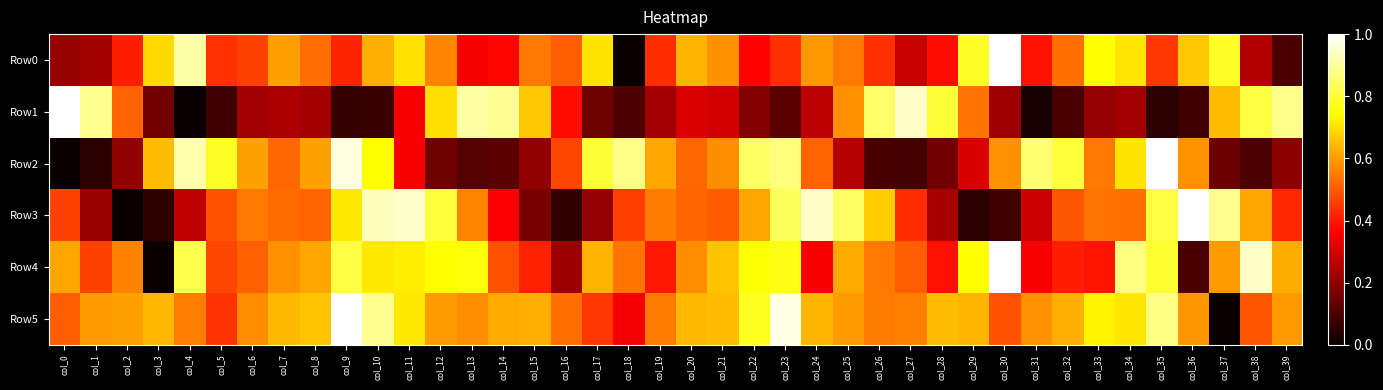

Reading left to right, extract all data points from this chart.

Row0: col_0=0.2	col_1=0.2	col_2=0.4	col_3=0.7	col_4=0.9	col_5=0.4	col_6=0.5	col_7=0.6	col_8=0.5	col_9=0.4	col_10=0.6	col_11=0.7	col_12=0.6	col_13=0.4	col_14=0.4	col_15=0.5	col_16=0.5	col_17=0.7	col_18=0.0	col_19=0.4	col_20=0.6	col_21=0.6	col_22=0.4	col_23=0.4	col_24=0.6	col_25=0.5	col_26=0.4	col_27=0.3	col_28=0.4	col_29=0.8	col_30=1.0	col_31=0.4	col_32=0.5	col_33=0.7	col_34=0.7	col_35=0.4	col_36=0.7	col_37=0.8	col_38=0.3	col_39=0.1
Row1: col_0=1.0	col_1=0.9	col_2=0.5	col_3=0.2	col_4=0.0	col_5=0.1	col_6=0.2	col_7=0.2	col_8=0.2	col_9=0.1	col_10=0.1	col_11=0.4	col_12=0.7	col_13=0.9	col_14=0.9	col_15=0.7	col_16=0.4	col_17=0.1	col_18=0.1	col_19=0.2	col_20=0.3	col_21=0.3	col_22=0.2	col_23=0.1	col_24=0.3	col_25=0.6	col_26=0.9	col_27=0.9	col_28=0.8	col_29=0.5	col_30=0.2	col_31=0.0	col_32=0.1	col_33=0.2	col_34=0.2	col_35=0.0	col_36=0.1	col_37=0.6	col_38=0.8	col_39=0.9
Row2: col_0=0.0	col_1=0.0	col_2=0.2	col_3=0.6	col_4=0.9	col_5=0.8	col_6=0.6	col_7=0.5	col_8=0.6	col_9=1.0	col_10=0.7	col_11=0.4	col_12=0.1	col_13=0.1	col_14=0.1	col_15=0.2	col_16=0.5	col_17=0.8	col_18=0.9	col_19=0.6	col_20=0.5	col_21=0.6	col_22=0.8	col_23=0.9	col_24=0.5	col_25=0.3	col_26=0.1	col_27=0.1	col_28=0.2	col_29=0.3	col_30=0.6	col_31=0.9	col_32=0.8	col_33=0.5	col_34=0.7	col_35=1.0	col_36=0.6	col_37=0.1	col_38=0.1	col_39=0.2
Row3: col_0=0.5	col_1=0.2	col_2=0.0	col_3=0.1	col_4=0.3	col_5=0.5	col_6=0.5	col_7=0.5	col_8=0.5	col_9=0.7	col_10=0.9	col_11=0.9	col_12=0.8	col_13=0.6	col_14=0.4	col_15=0.2	col_16=0.1	col_17=0.2	col_18=0.5	col_19=0.5	col_20=0.5	col_21=0.5	col_22=0.6	col_23=0.8	col_24=0.9	col_25=0.8	col_26=0.7	col_27=0.4	col_28=0.2	col_29=0.0	col_30=0.1	col_31=0.3	col_32=0.5	col_33=0.5	col_34=0.5	col_35=0.8	col_36=1.0	col_37=0.9	col_38=0.6	col_39=0.4
Row4: col_0=0.6	col_1=0.5	col_2=0.6	col_3=0.0	col_4=0.8	col_5=0.5	col_6=0.5	col_7=0.6	col_8=0.6	col_9=0.8	col_10=0.7	col_11=0.7	col_12=0.7	col_13=0.8	col_14=0.5	col_15=0.4	col_16=0.2	col_17=0.6	col_18=0.5	col_19=0.4	col_20=0.6	col_21=0.7	col_22=0.8	col_23=0.8	col_24=0.4	col_25=0.6	col_26=0.5	col_27=0.5	col_28=0.4	col_29=0.7	col_30=1.0	col_31=0.4	col_32=0.4	col_33=0.4	col_34=0.9	col_35=0.8	col_36=0.1	col_37=0.6	col_38=0.9	col_39=0.6
Row5: col_0=0.5	col_1=0.6	col_2=0.6	col_3=0.6	col_4=0.6	col_5=0.4	col_6=0.6	col_7=0.6	col_8=0.7	col_9=1.0	col_10=0.9	col_11=0.7	col_12=0.6	col_13=0.6	col_14=0.6	col_15=0.6	col_16=0.5	col_17=0.4	col_18=0.3	col_19=0.5	col_20=0.6	col_21=0.6	col_22=0.8	col_23=1.0	col_24=0.6	col_25=0.6	col_26=0.5	col_27=0.6	col_28=0.6	col_29=0.6	col_30=0.5	col_31=0.6	col_32=0.6	col_33=0.7	col_34=0.7	col_35=0.9	col_36=0.6	col_37=0.0	col_38=0.5	col_39=0.6